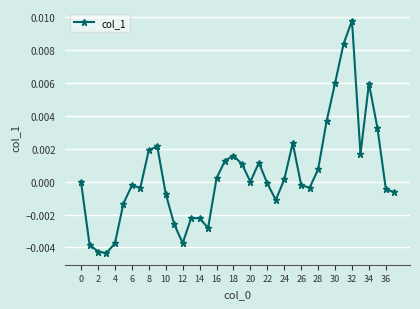

True or false: there are more than 2 points higher than both neighbors.

True